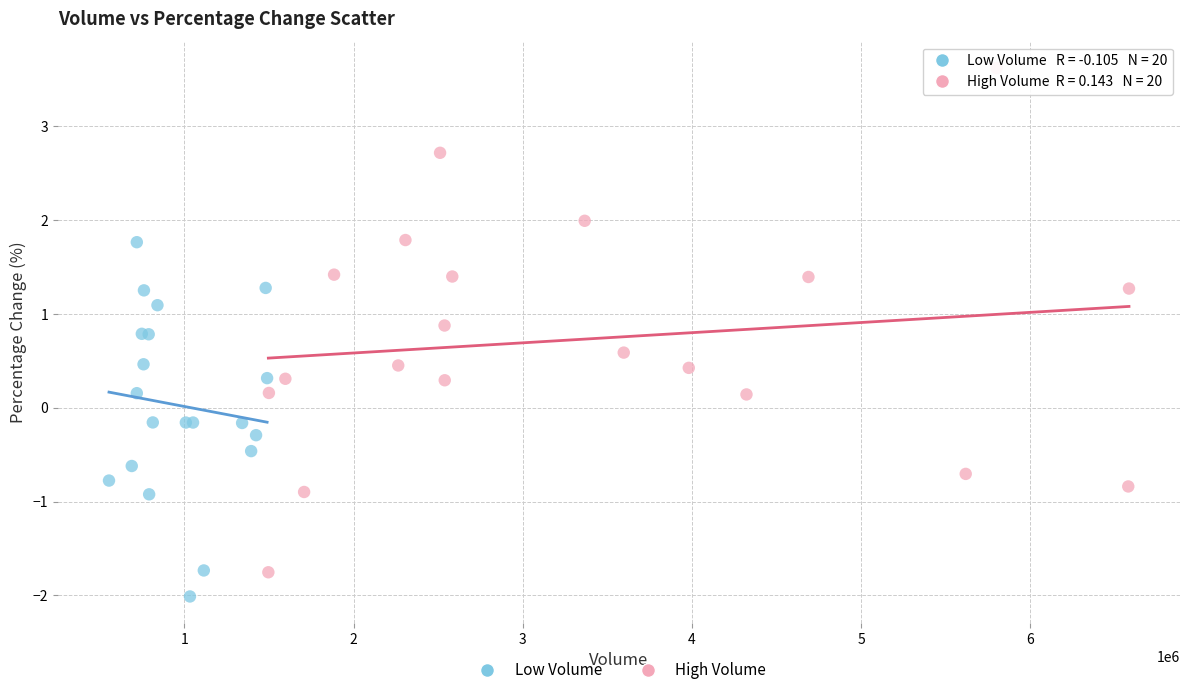

Which series has the largest Y range (max minus min)?

High Volume